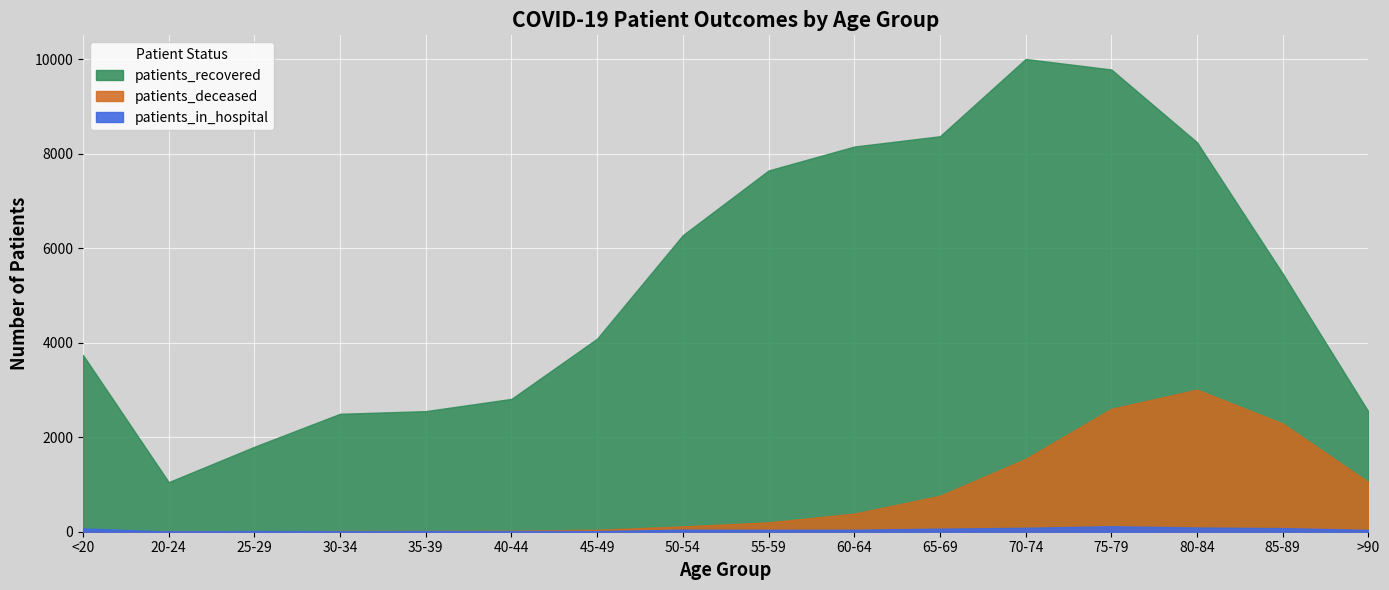

Which category has the highest value in the patients_recovered series?

70-74